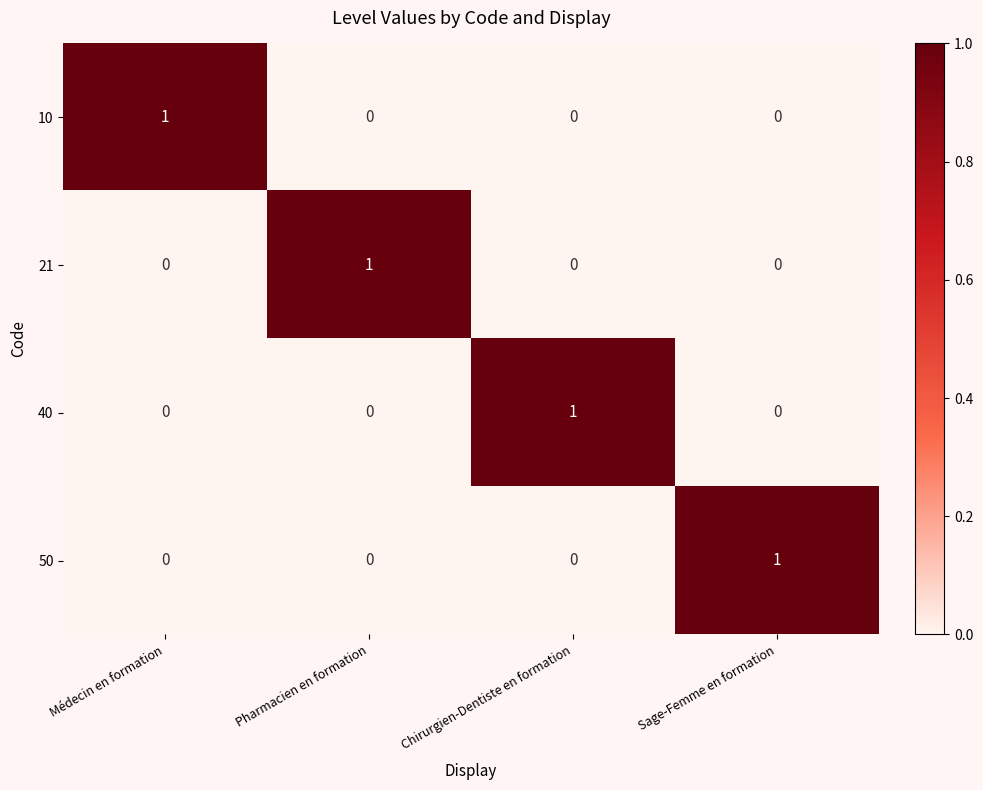

The value of 10 at Médecin en formation is 1. True or false?

True